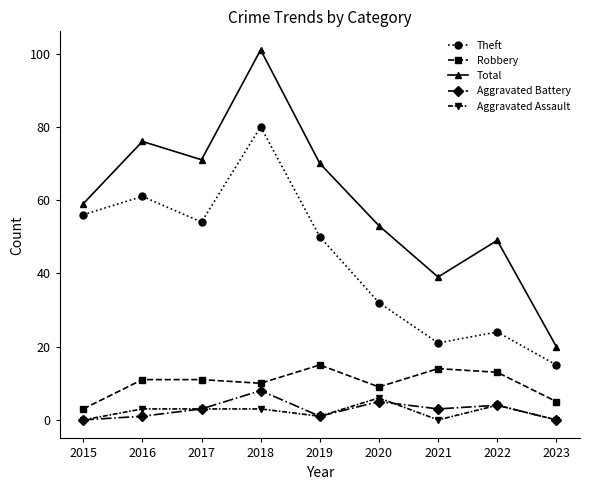

The value of Robbery at 2021 is 21. True or false?

False